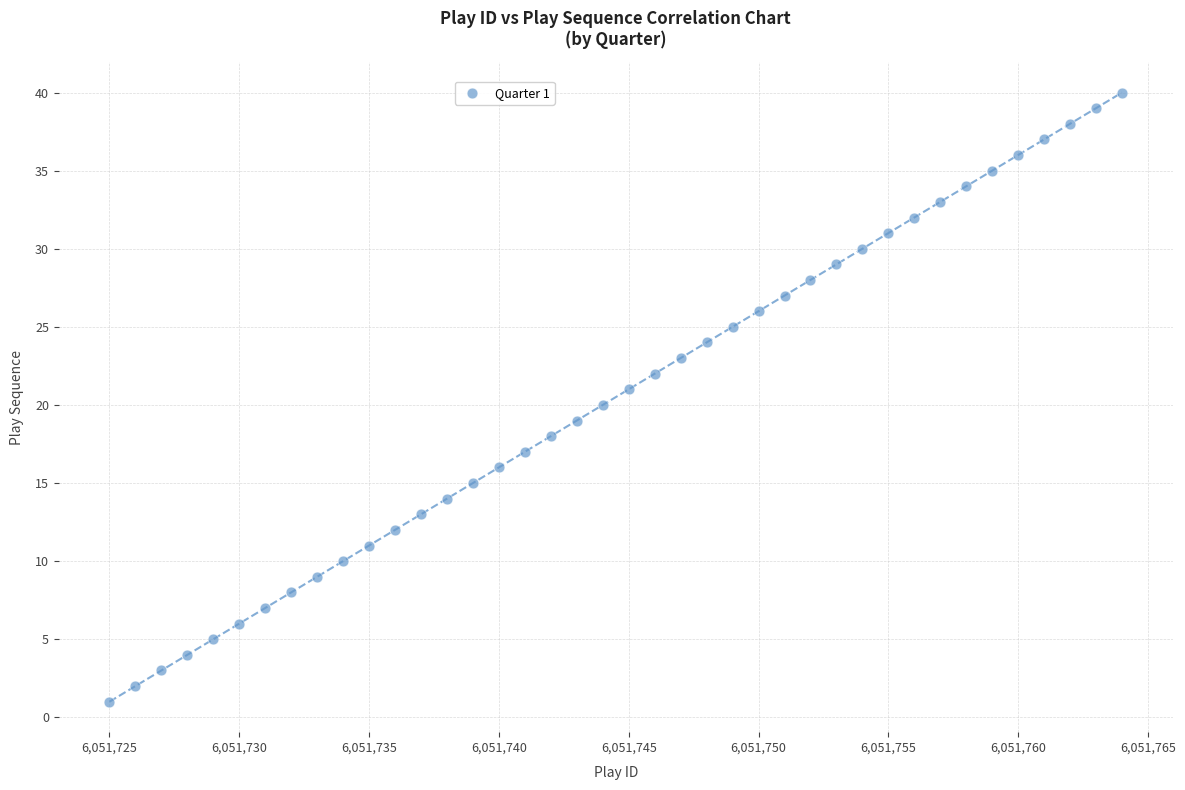

What is the range of X values (max minus min)?

39